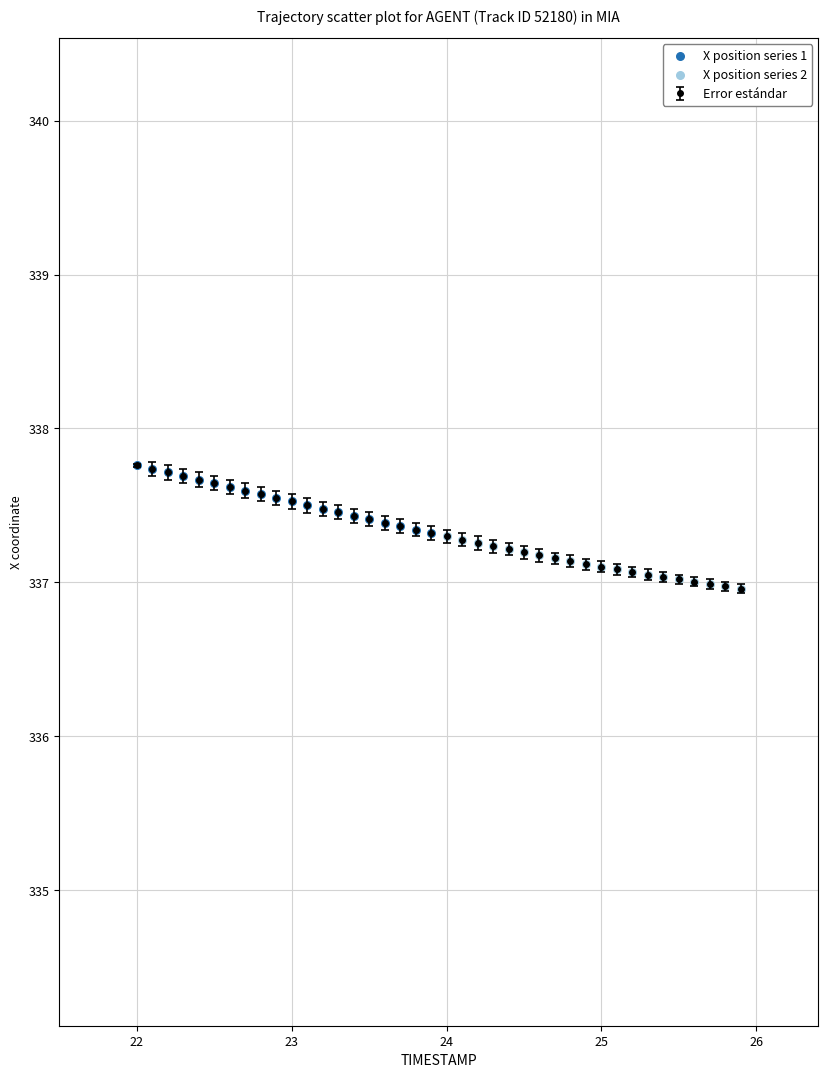

What is the difference between the maximum and second lowest values?

0.8